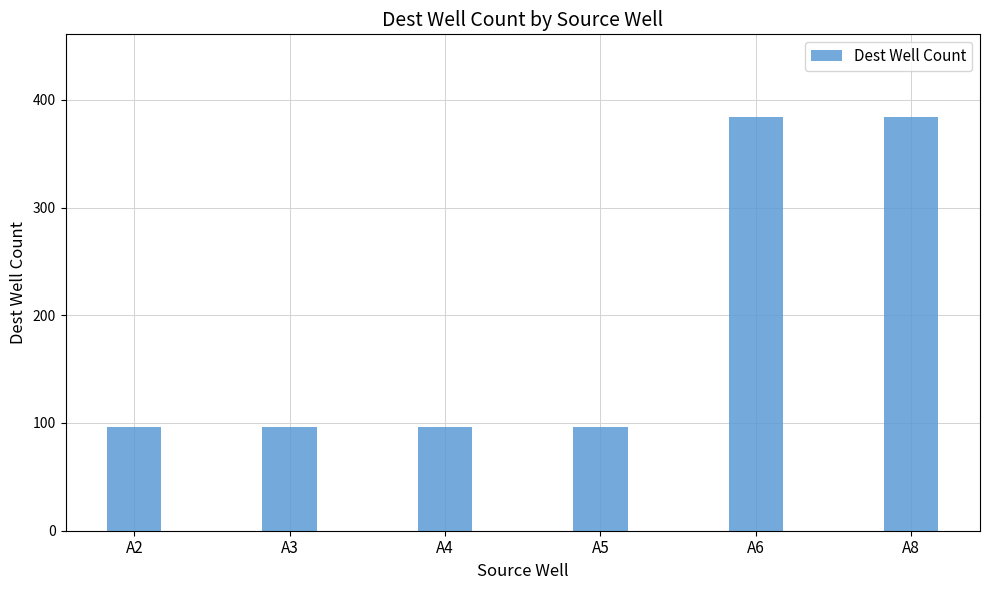

Reading right to left, what are all the values shown in this chart?

A8=384	A6=384	A5=96	A4=96	A3=96	A2=96